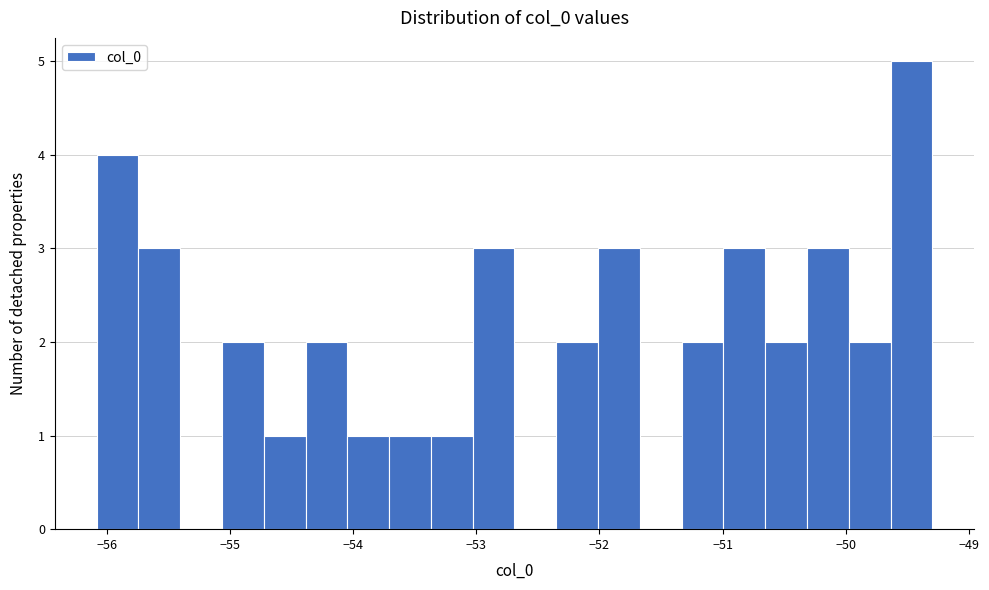

Read against the x-axis, roughly where is the centre of the tallest bar?

-49.5